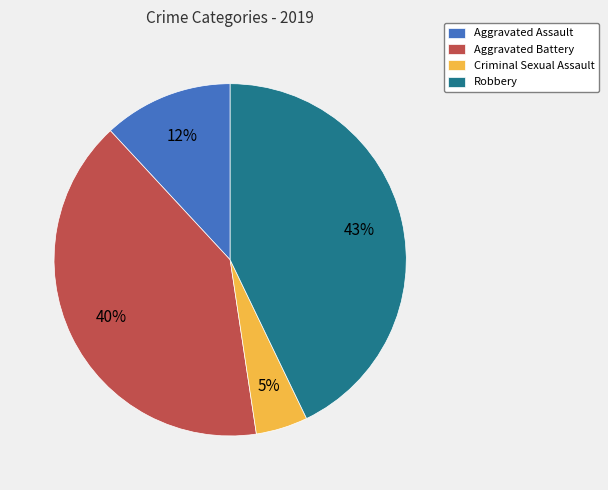

Is the sum of Aggravated Battery and Criminal Sexual Assault greater than half?

No